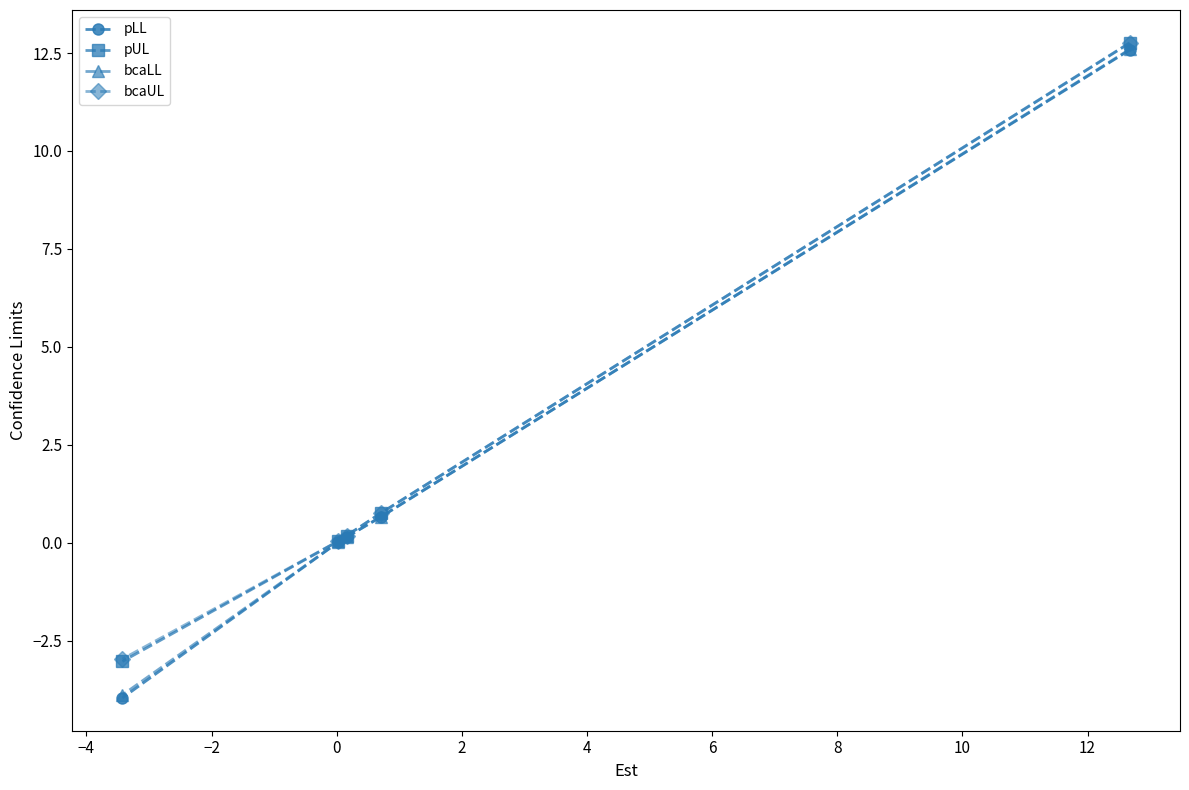

What is the minimum value shown in the chart?

-4.0